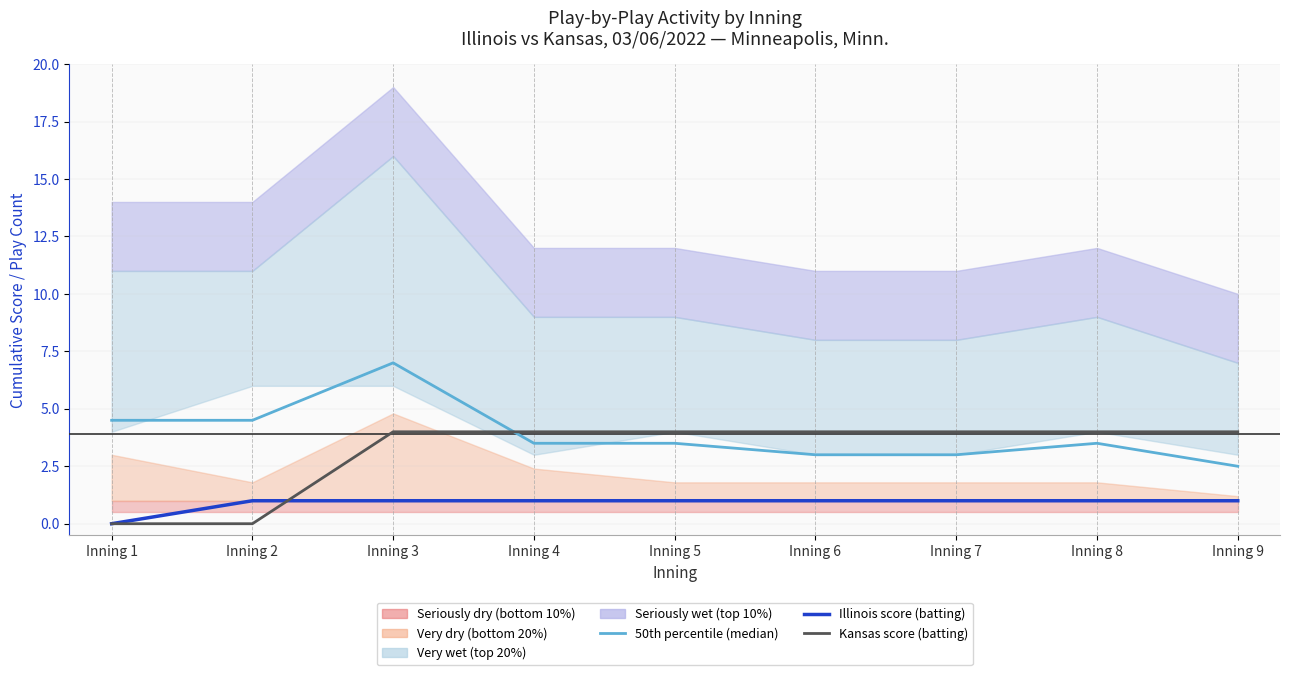

True or false: Illinois score (batting) and 50th percentile (median) intersect in this chart.

False